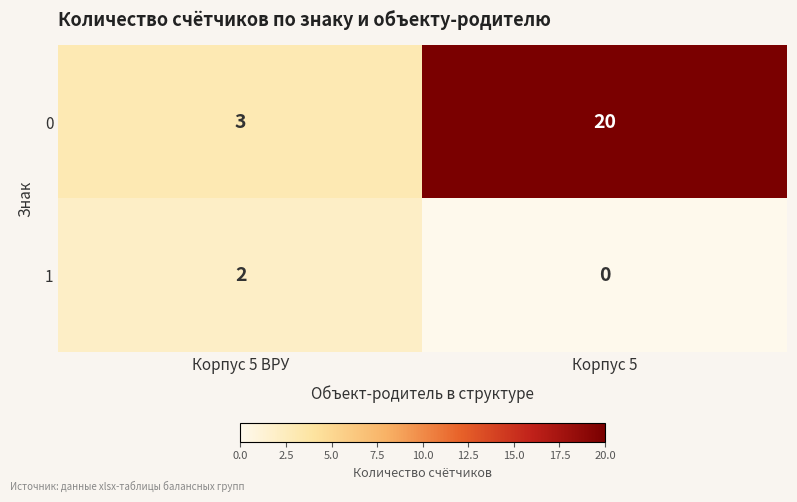

What is the approximate value of 0 at Корпус 5 ВРУ, to the nearest 5?

5